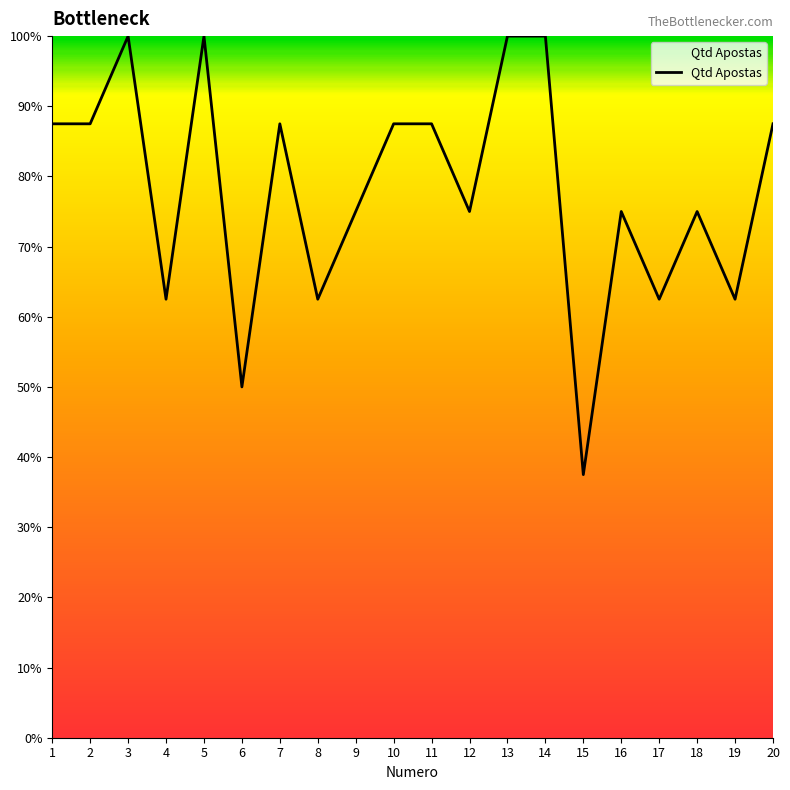

The value at 20 is 87.5. True or false?

True